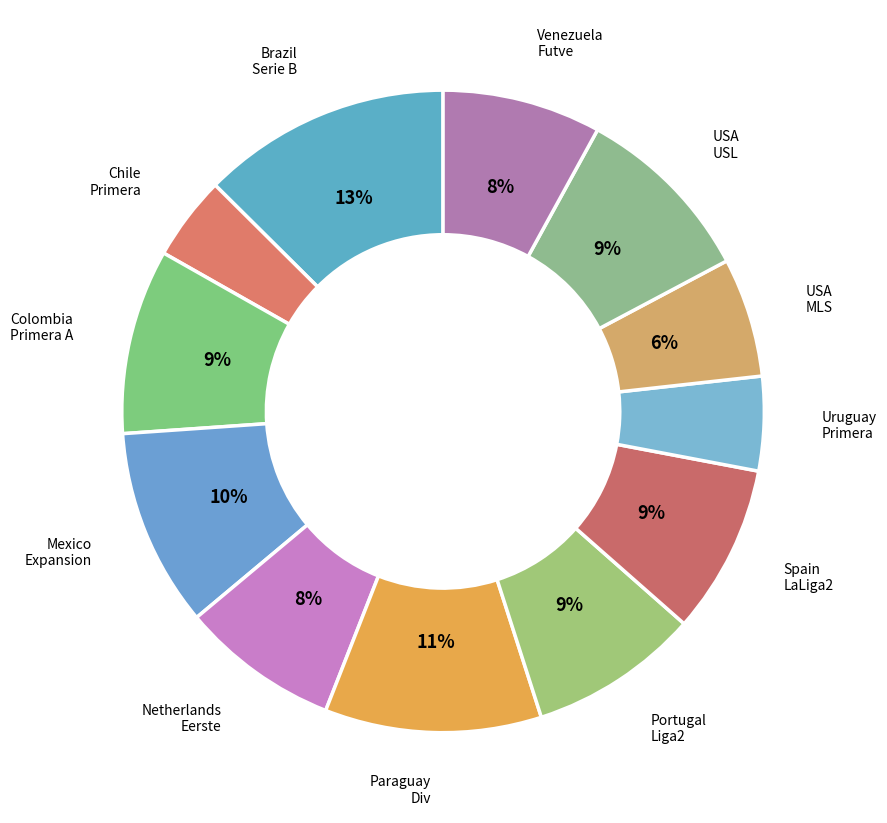

Is there a majority slice in this chart?

No